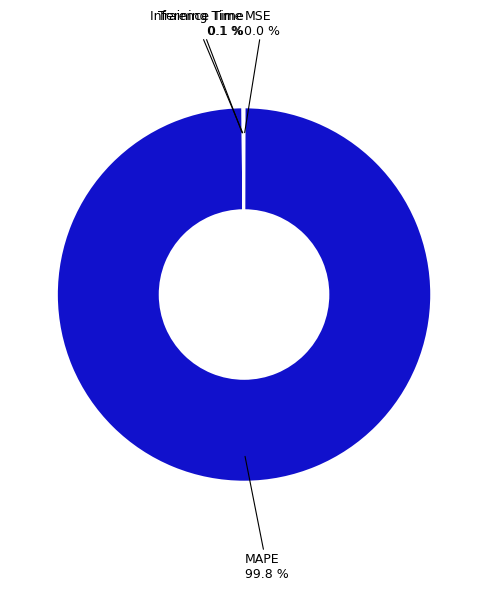

Which category has the biggest portion of the pie?

MAPE